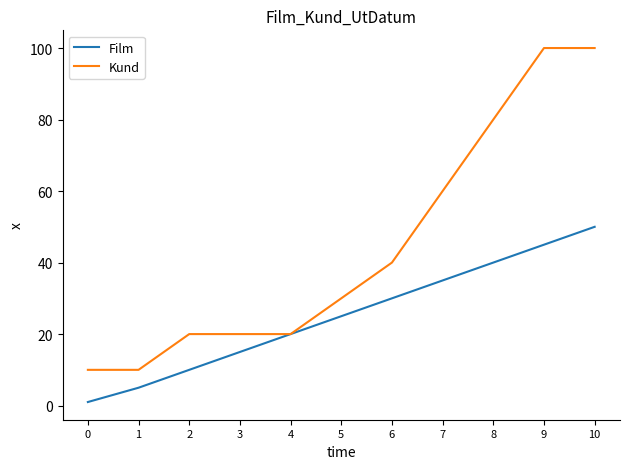

What is the difference between the Film values at 2 and 5?

15